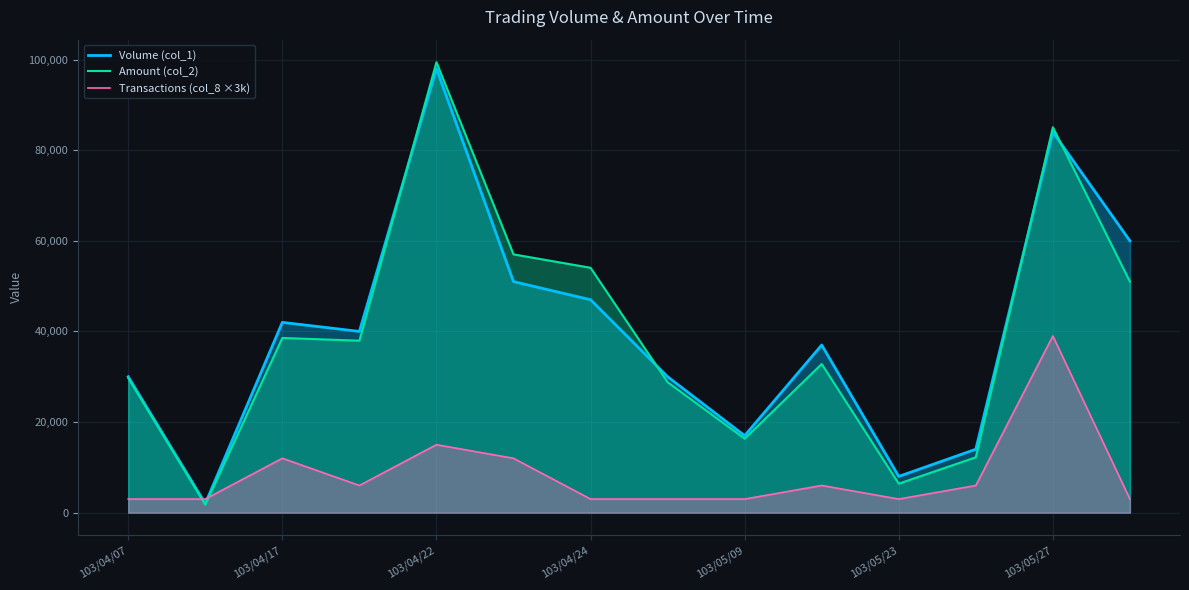

Which series has the largest total across all categories?

Volume (col_1)